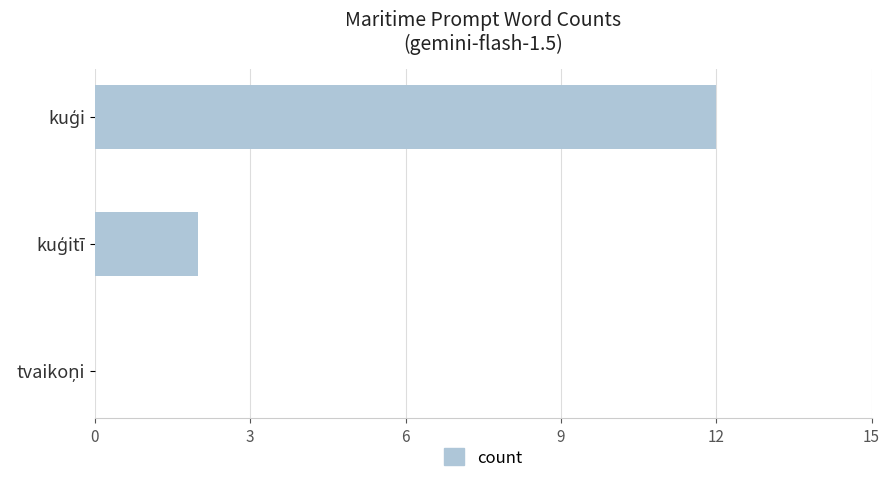

What is the greatest value displayed?

12